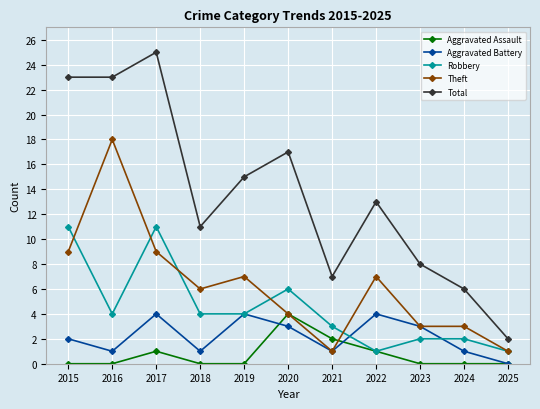

True or false: Aggravated Battery has more than 0 points higher than both neighbors.

True